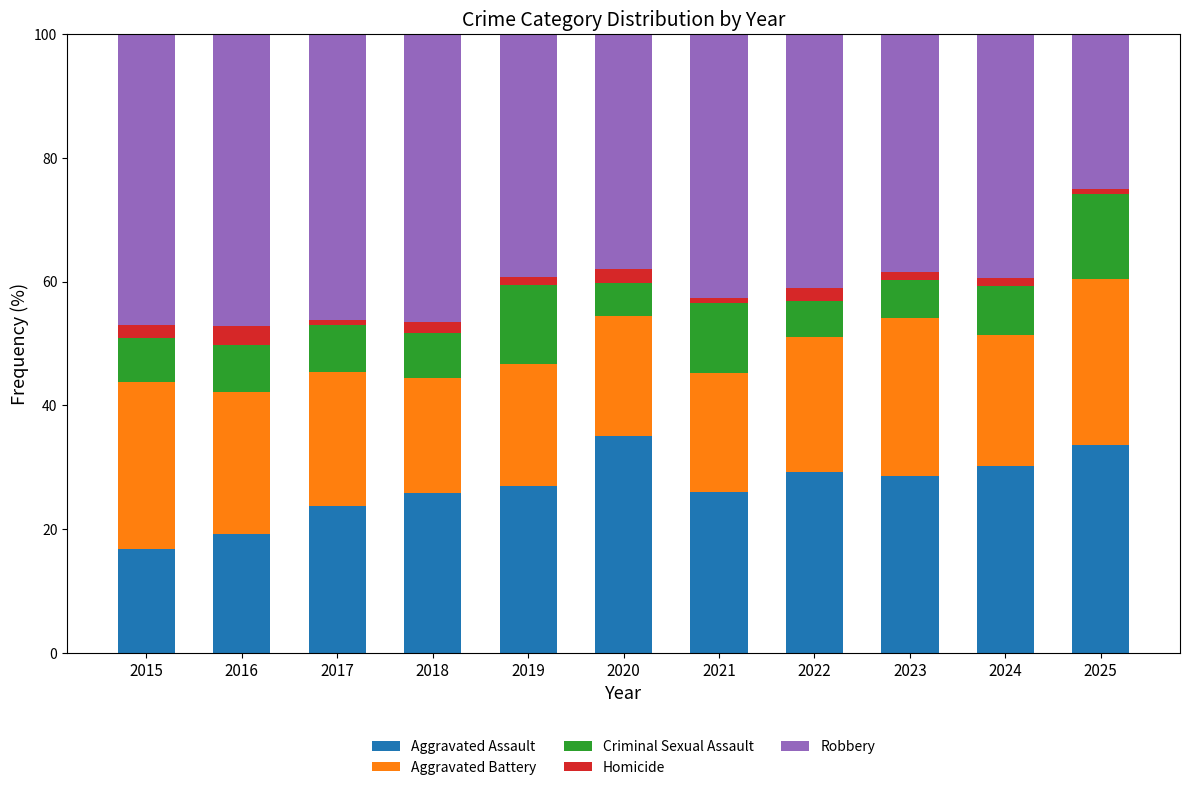

What is the difference between the Aggravated Assault values at 2023 and 2020?

6.5